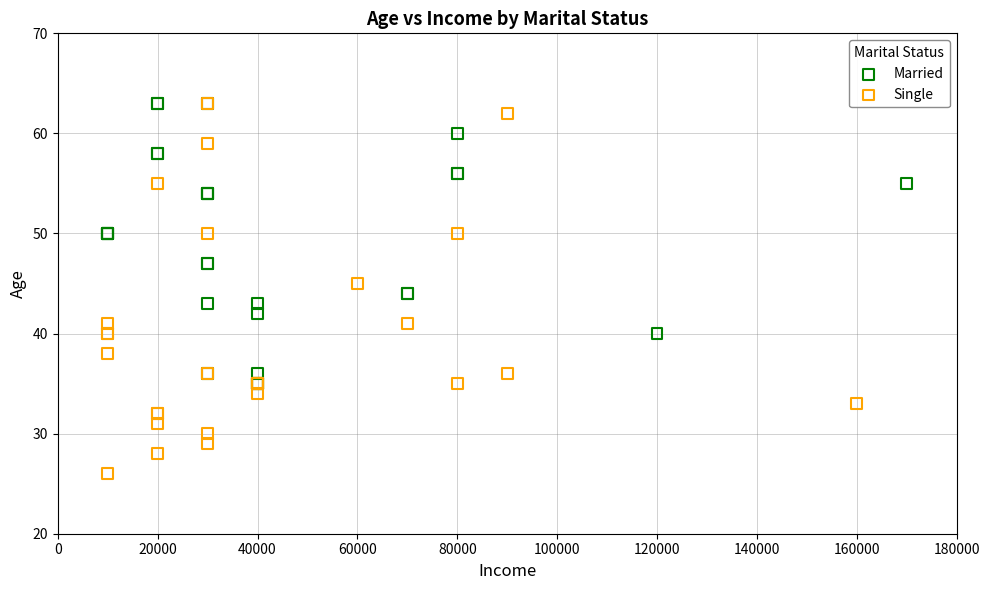

Which series has the widest spread of Y values?

Single